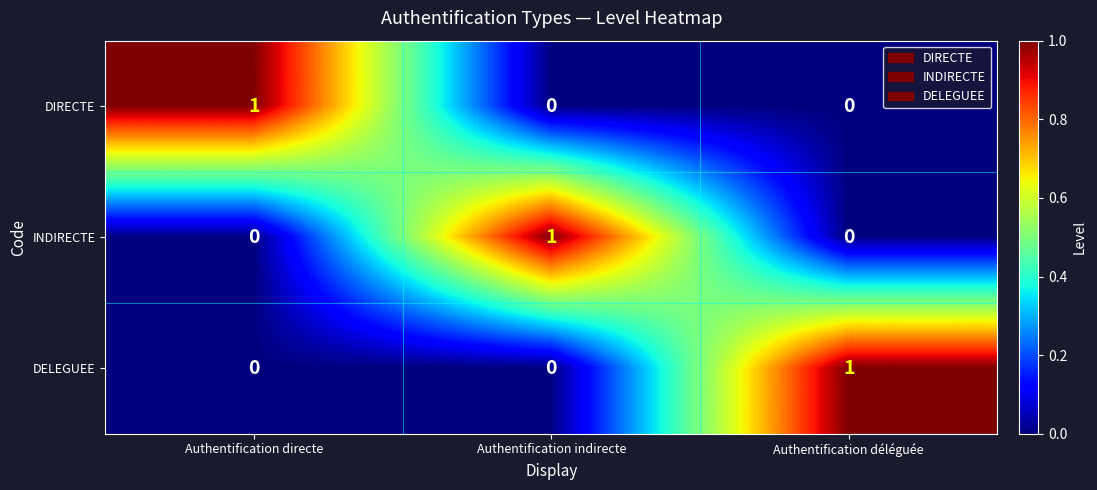

Reading left to right, extract all data points from this chart.

DIRECTE: Authentification directe=1	Authentification indirecte=0	Authentification déléguée=0
INDIRECTE: Authentification directe=0	Authentification indirecte=1	Authentification déléguée=0
DELEGUEE: Authentification directe=0	Authentification indirecte=0	Authentification déléguée=1